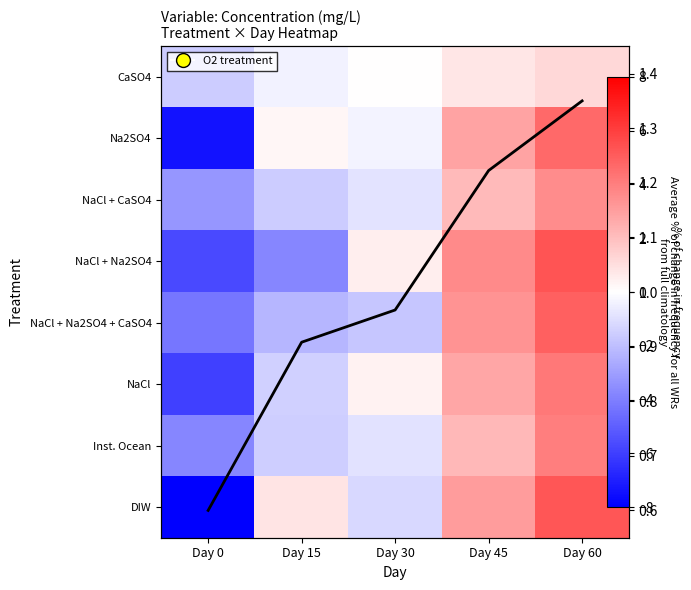

How many data points does each series have?

5